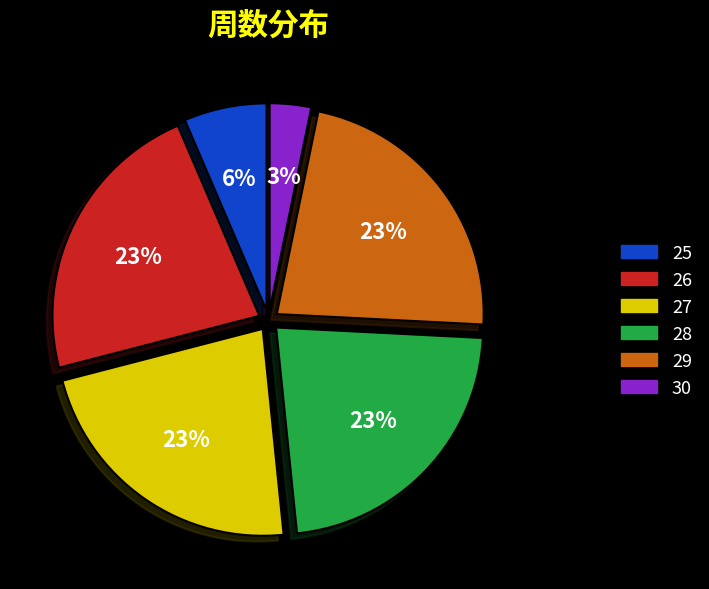

Is the sum of 28 and 27 greater than half?

No